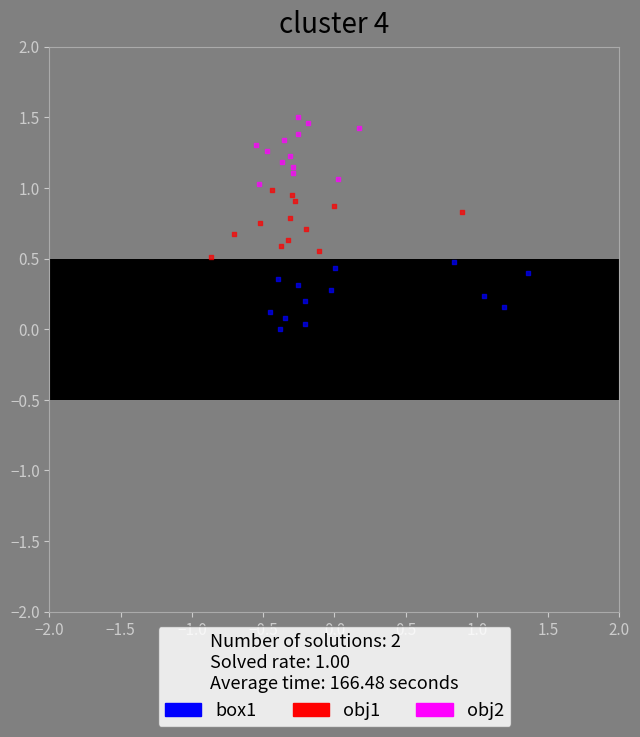

What are all the series names shown in the legend?

box1, obj1, obj2